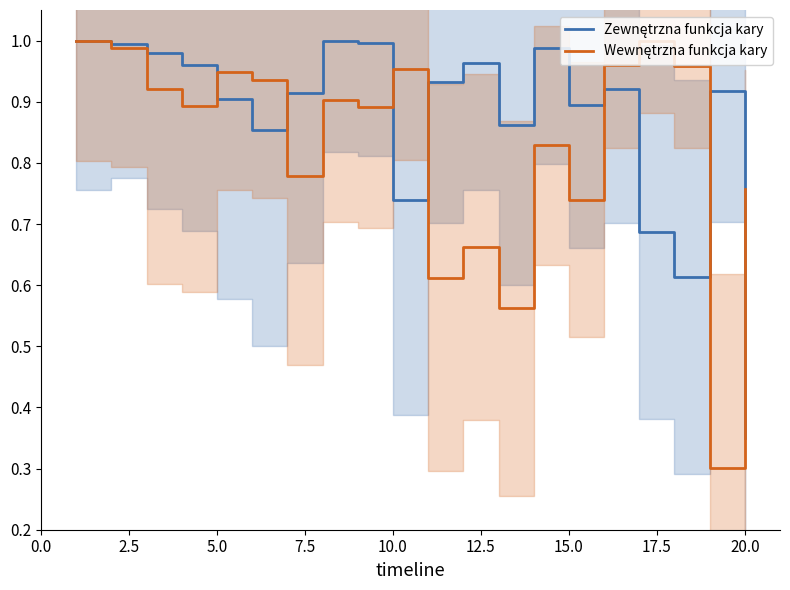

What position from the left is 7.5?

4